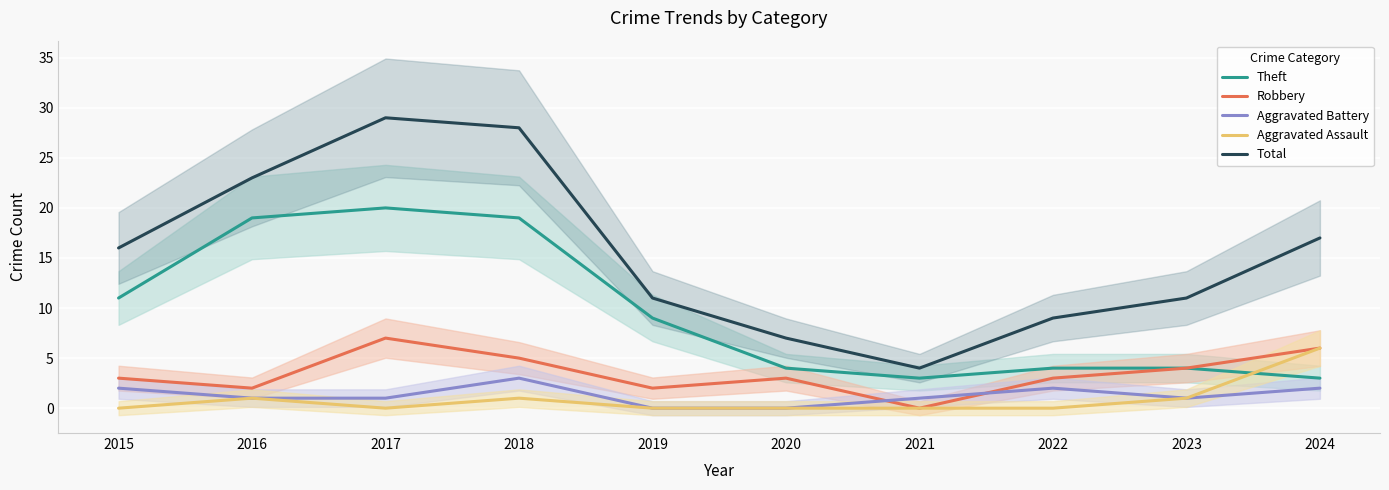

At which category is the sum across all series the highest?

2017